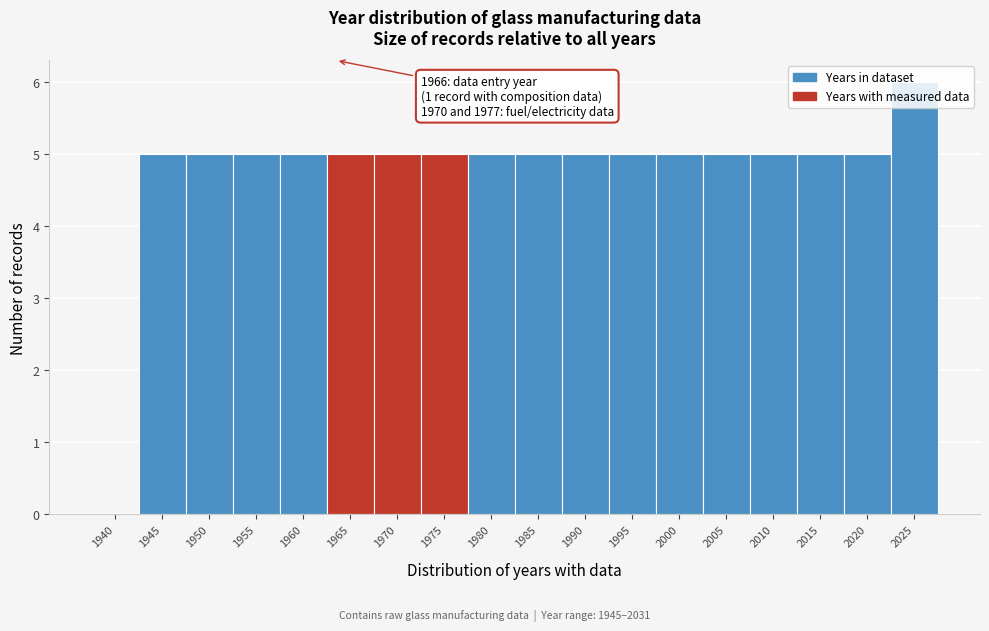

What value does the data have at 1970?

5